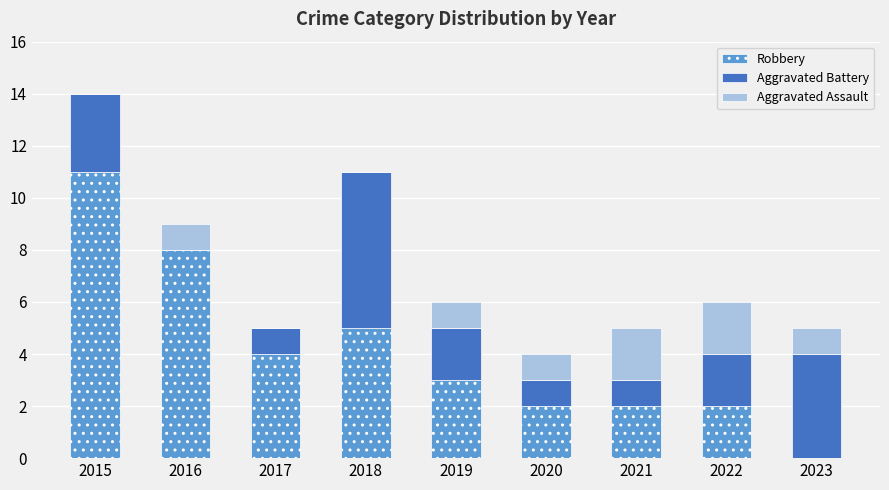

At which category is the sum across all series the highest?

2015